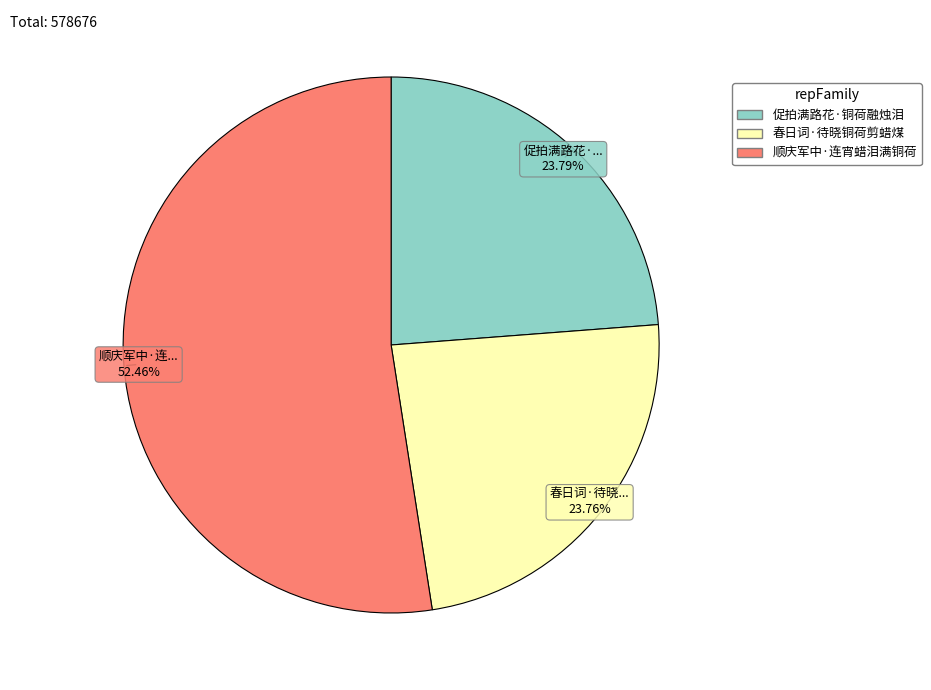

Count the number of slices in the pie.

3